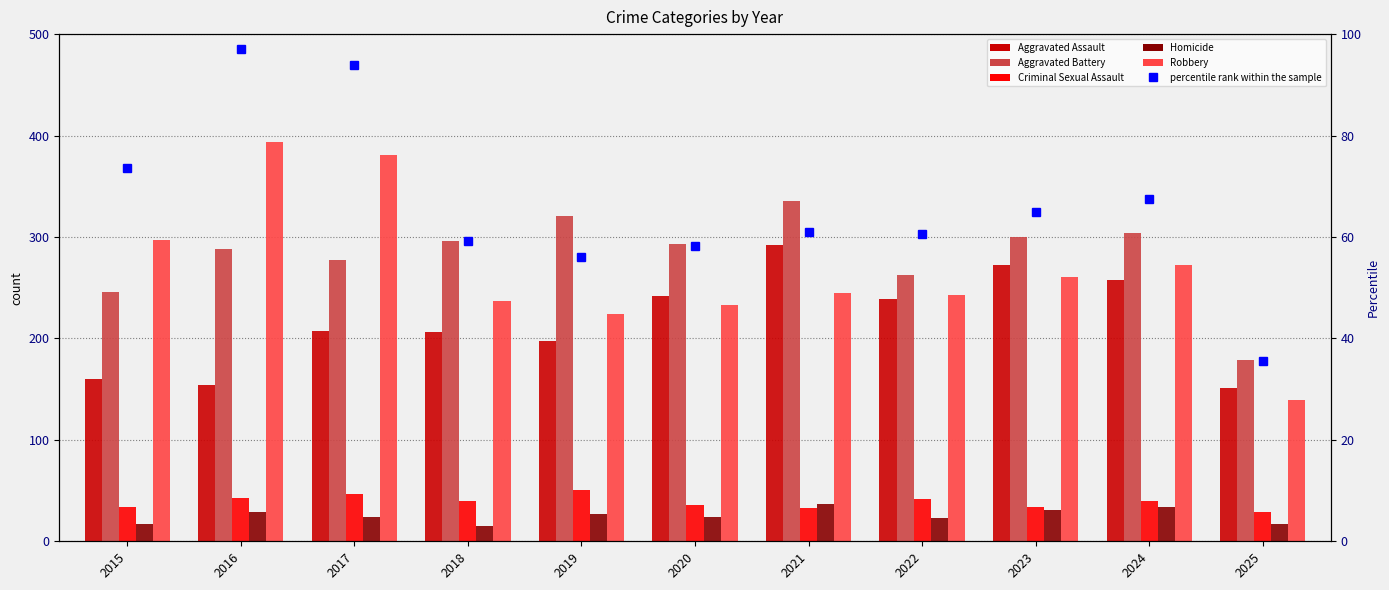

Are the bars grouped side by side (vs. stacked)?

Yes